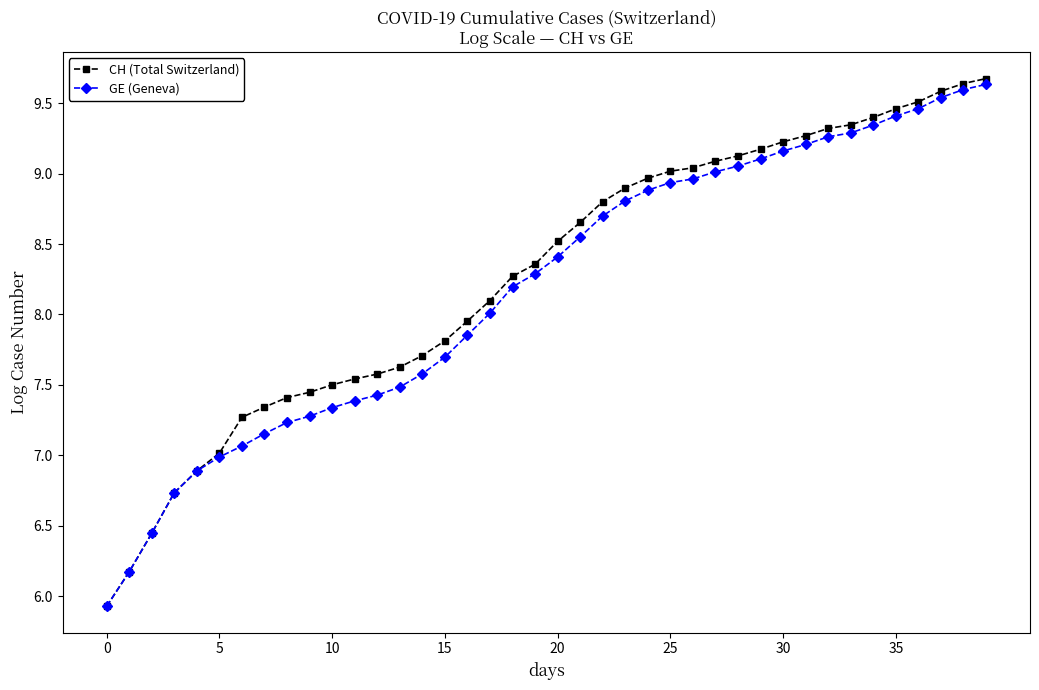

What is the minimum value for CH (Total Switzerland)?

5.9